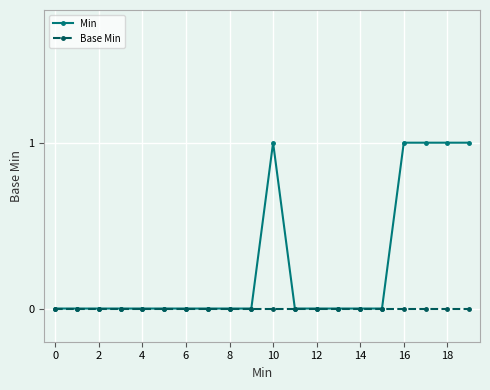

What is the difference between the second highest and minimum values in the Min series?

1